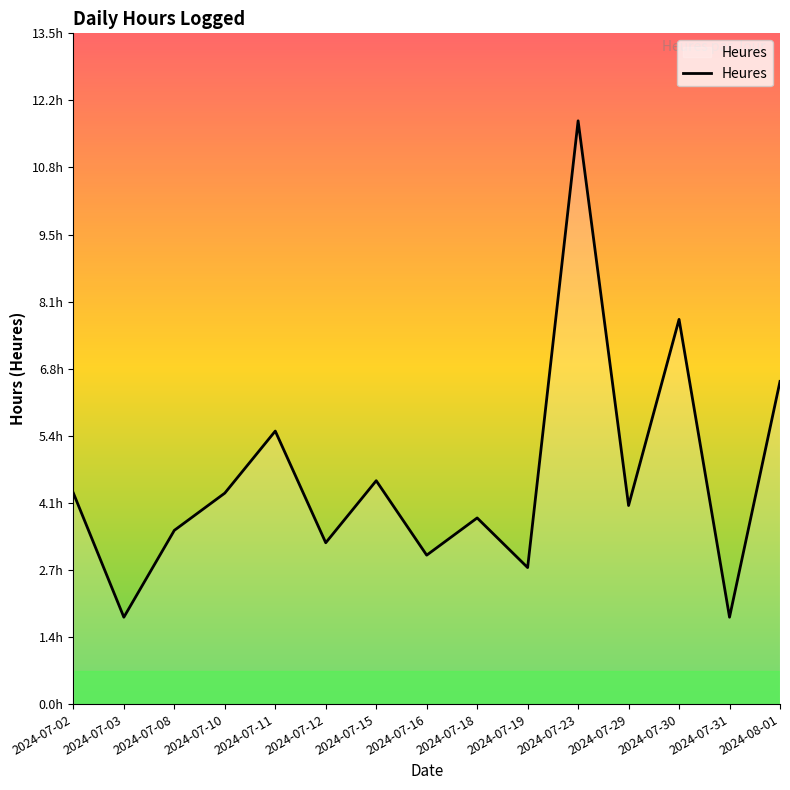

How many points are lower than both their immediate neighbors (excluding endpoints)?

6